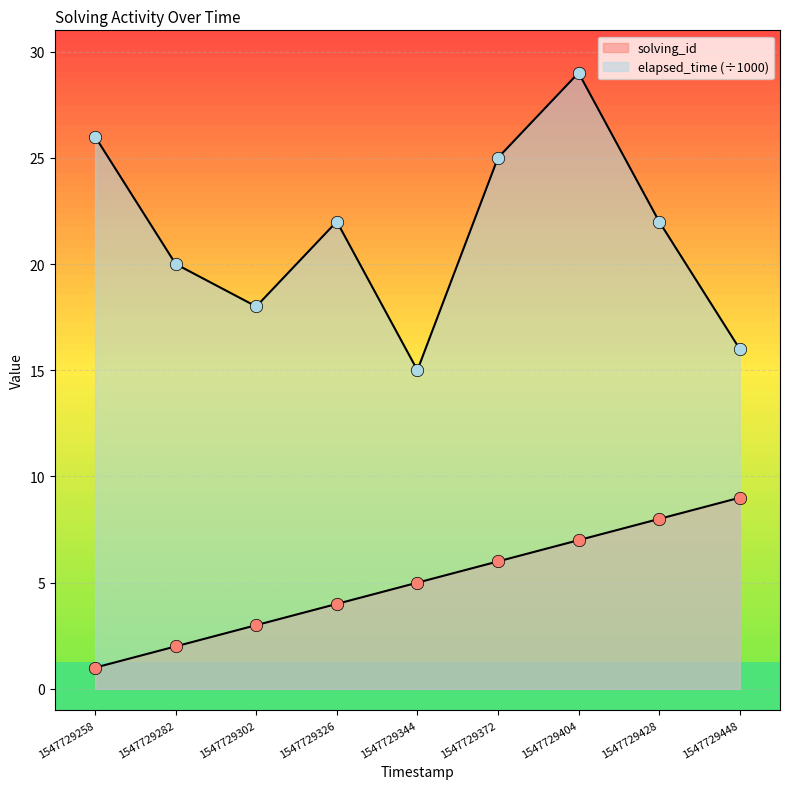

Which series has the widest spread of Y values?

elapsed_time